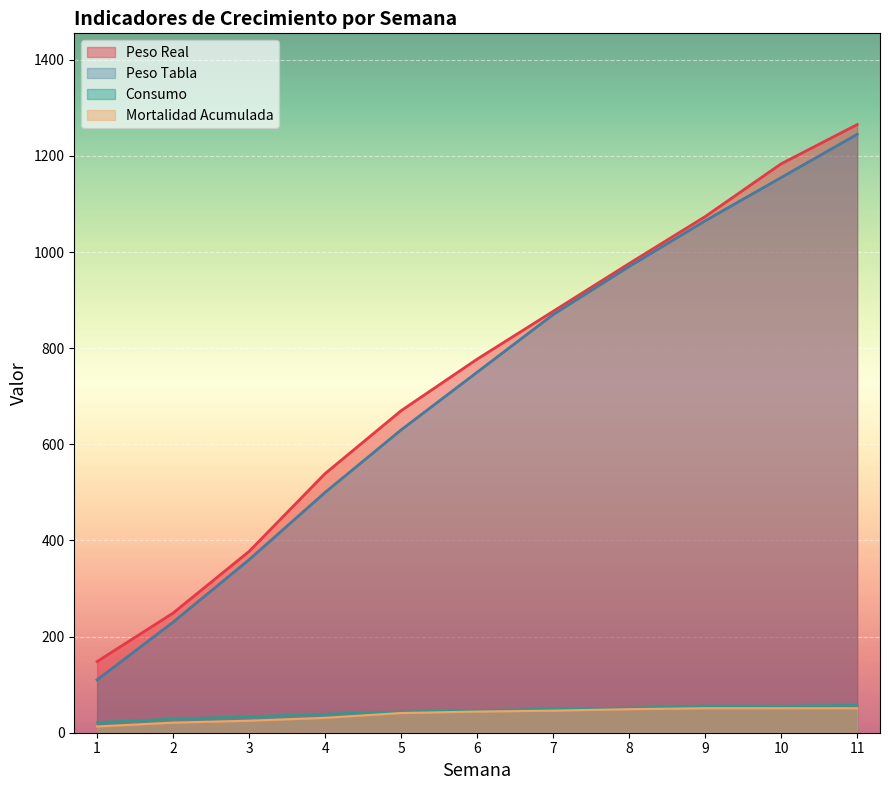

Which category has the highest value in the Saldo Fin Semana series?

9